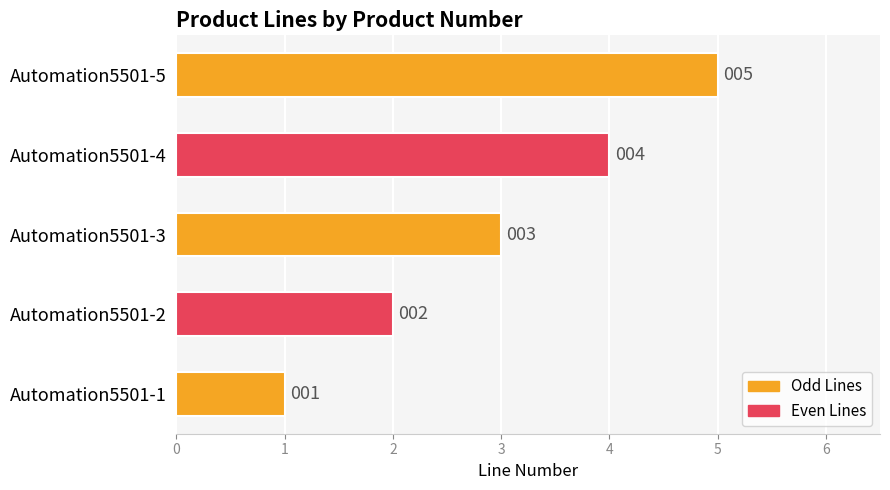

What is the smallest value displayed?

1